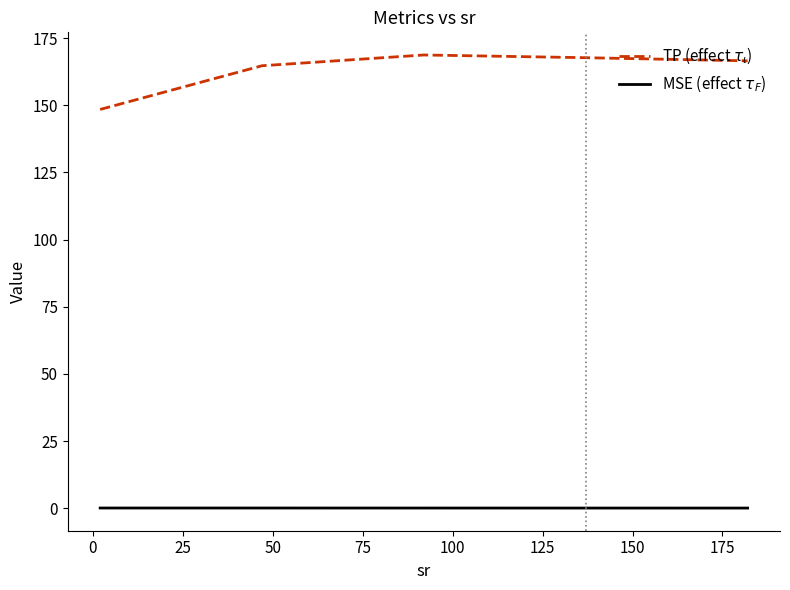

What is the lowest value of the TP (effect $\tau_{\iota}$) series?

148.4